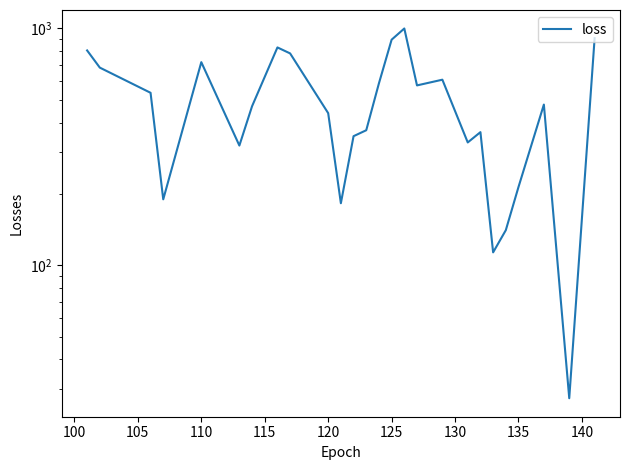

True or false: the data shows 894.5 at 125.

True